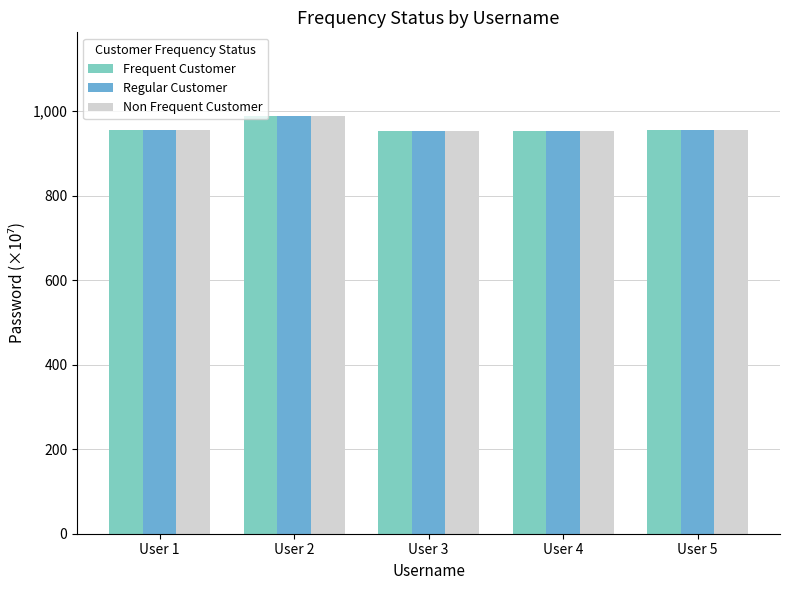

What is the average value of the Non Frequent Customer series?

961.4